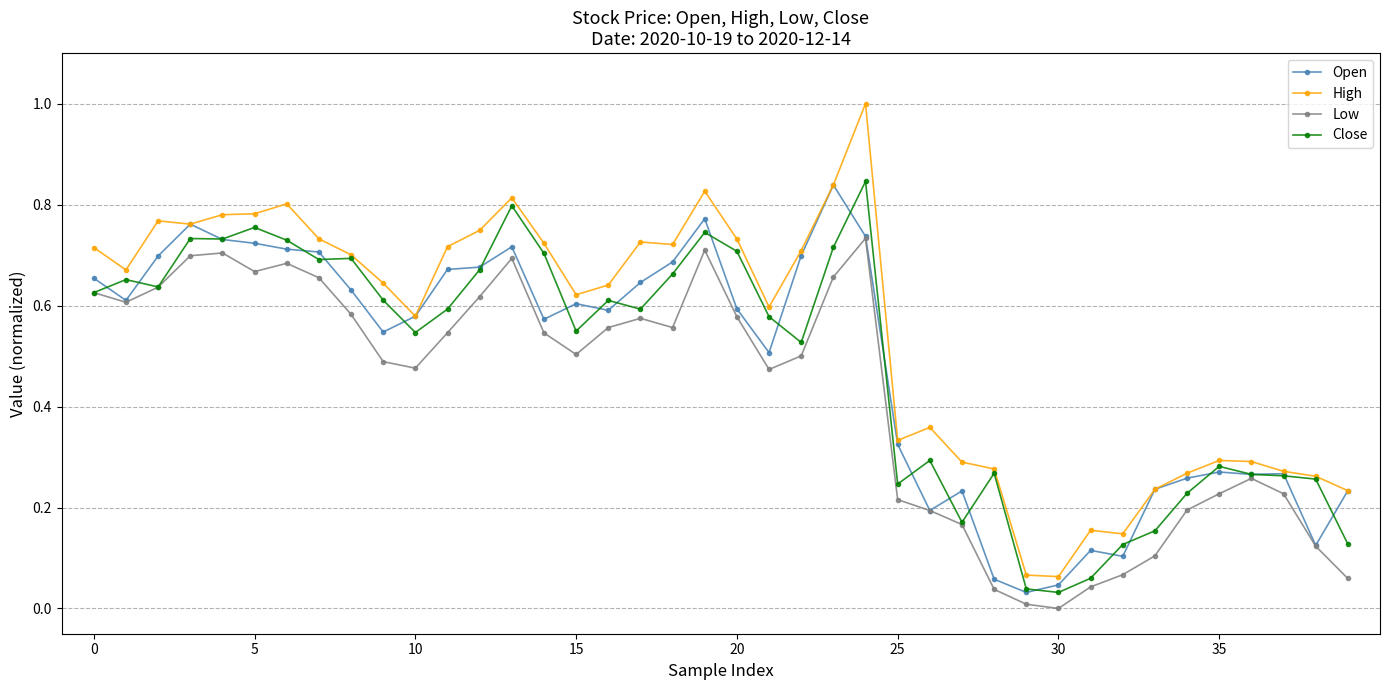

Which series has the largest range (max minus min)?

High